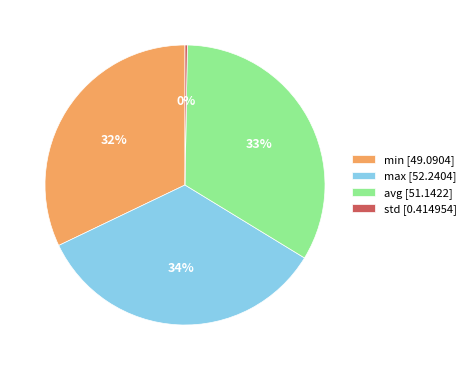

To the nearest percent, what is the difference between the largest and smallest slice percentages?

34%